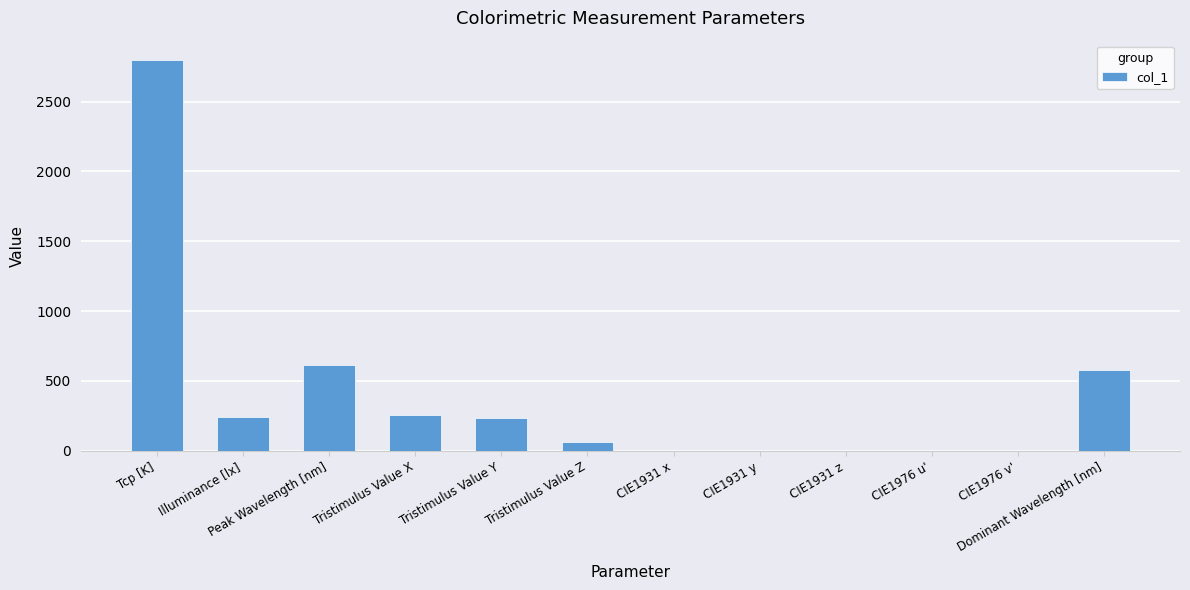

What is the sum of the values at CIE1931 y and Tcp [K]?

2796.4